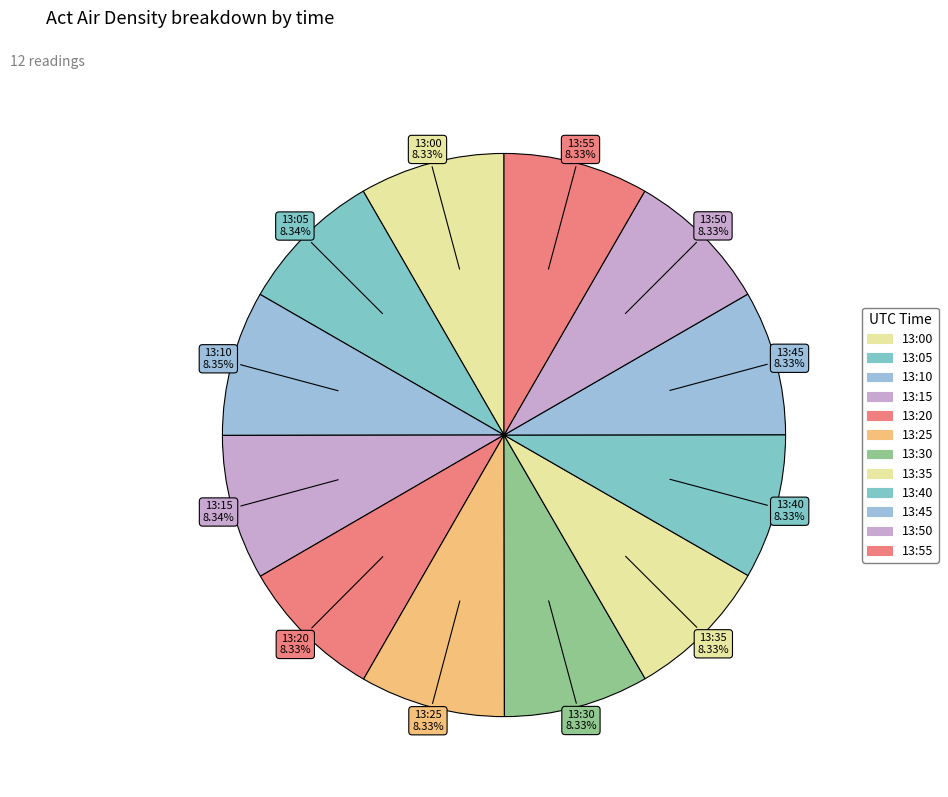

True or false: 13:00 accounts for 8% of the total.

True